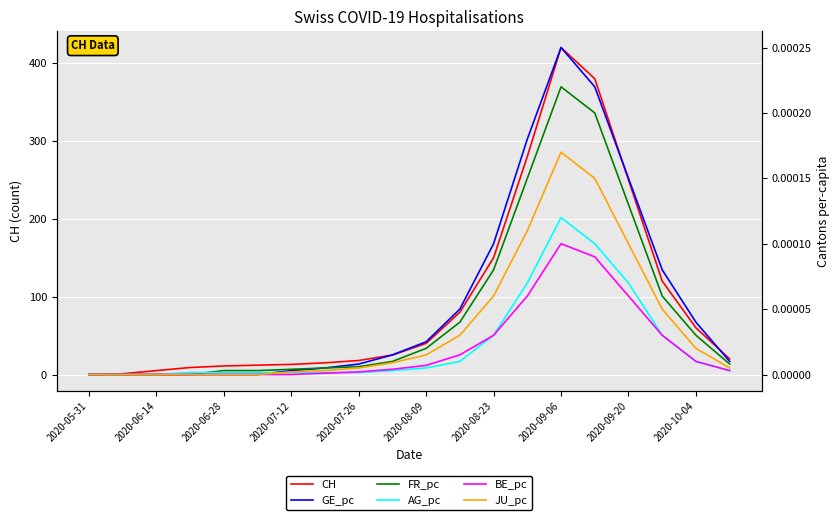

True or false: BE_pc and GE_pc cross at least once.

False